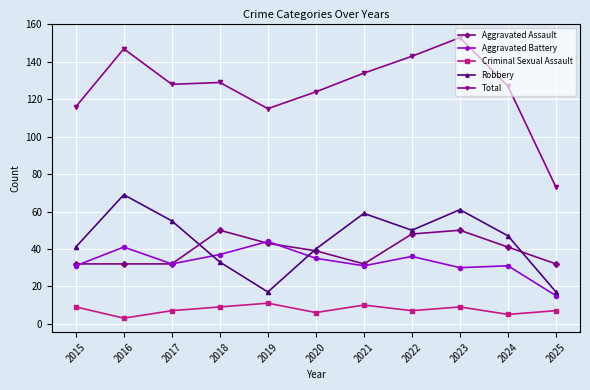

Which series has the largest total across all categories?

Total